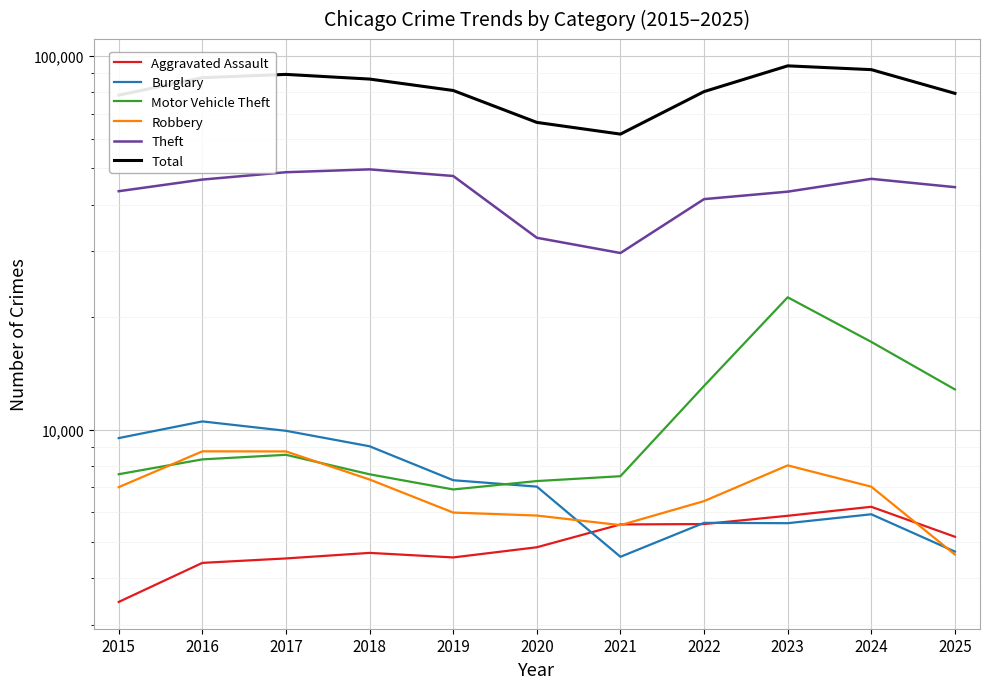

What is the difference between the highest and lowest values at 2024?

85920